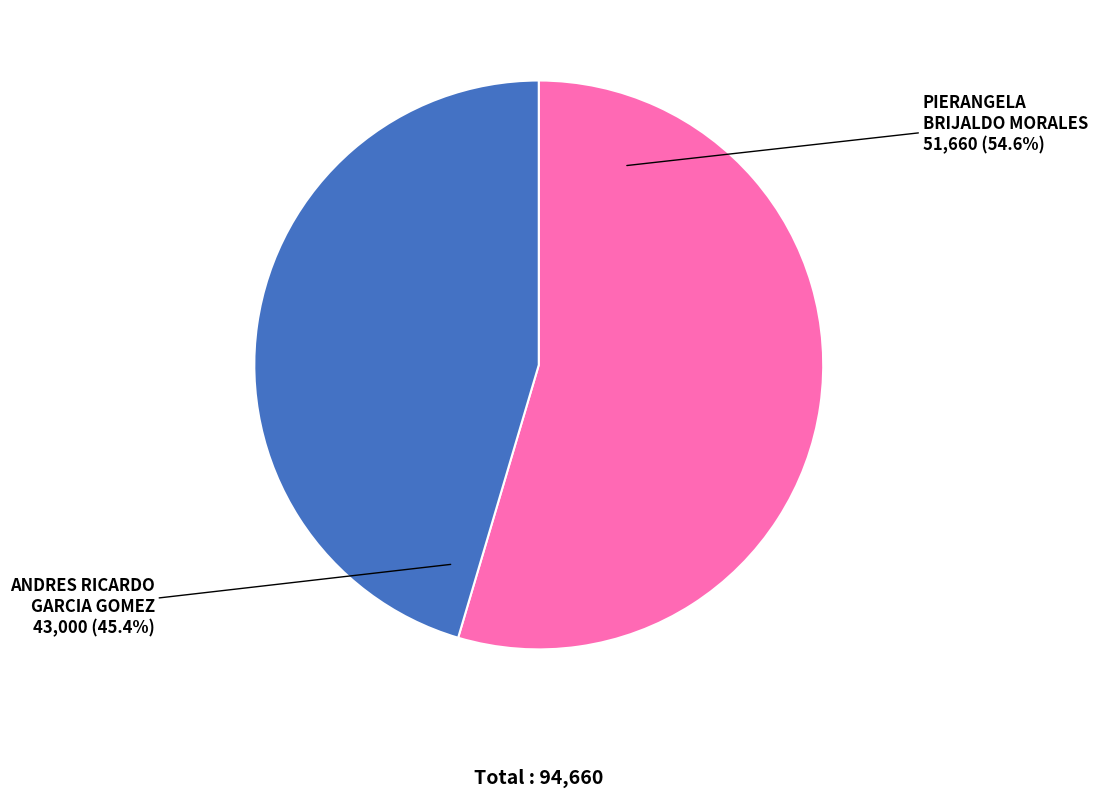

To the nearest percent, what is the difference between the ANDRES RICARDO GARCIA GOMEZ and PIERANGELA BRIJALDO MORALES slice percentages?

9%